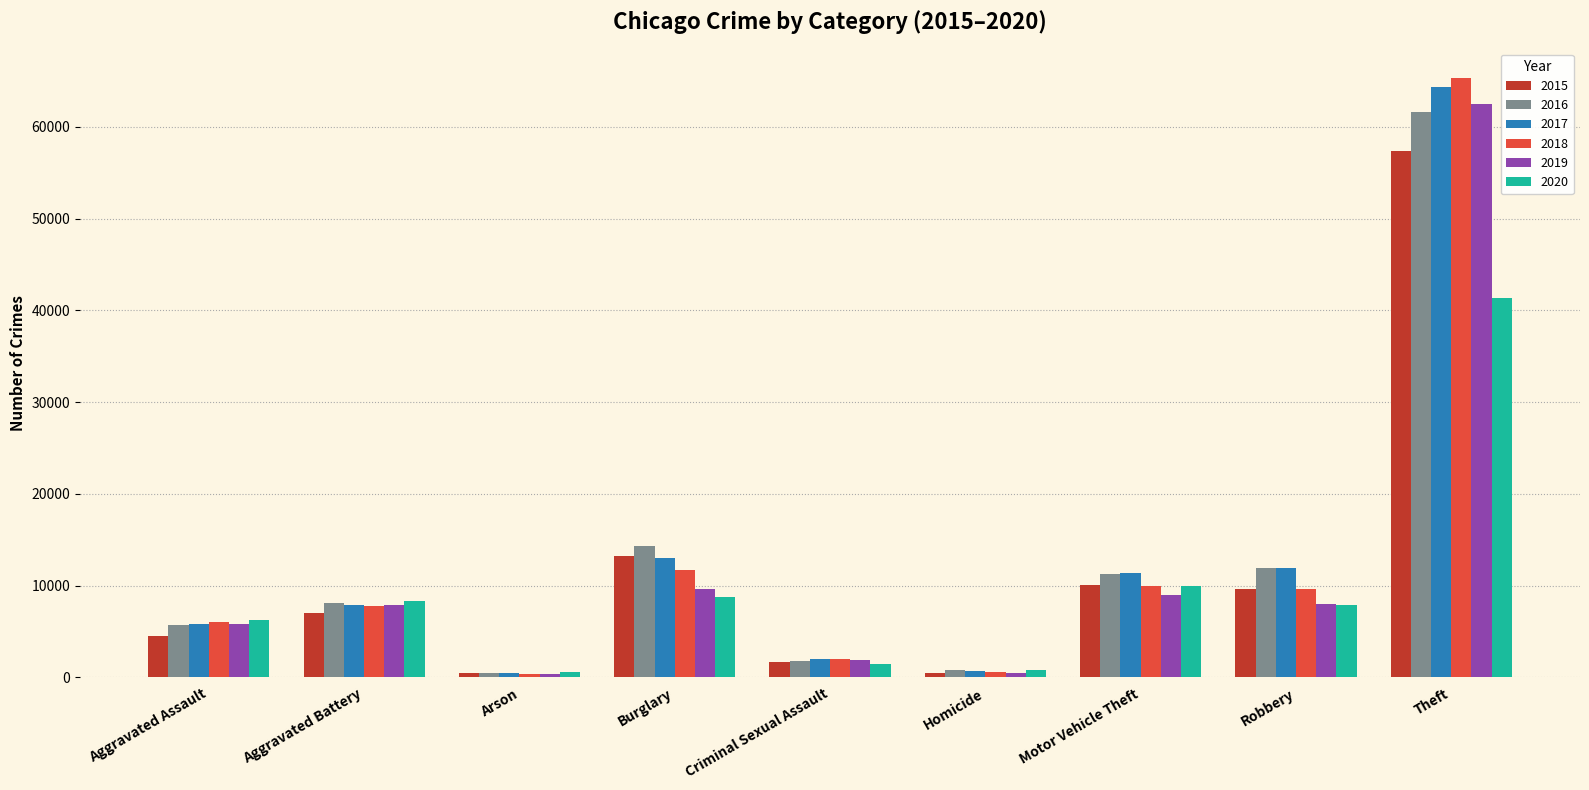

At how many categories does at least one series exceed 63999?

1